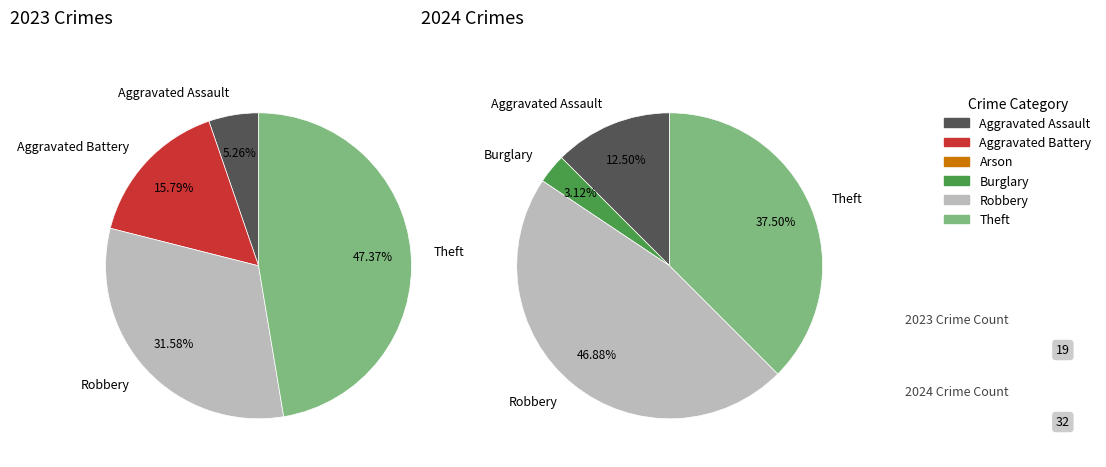

To the nearest percent, what is the difference between the values_2024 and values_2023 slice percentages?

11%